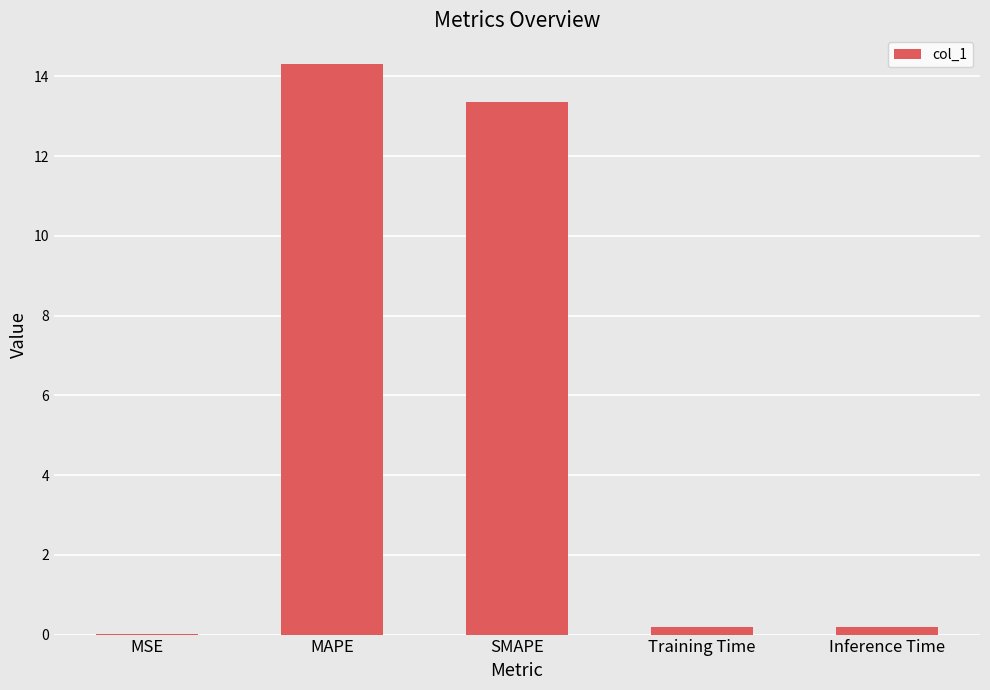

What is the ratio of the value at SMAPE to the value at MAPE?

0.9